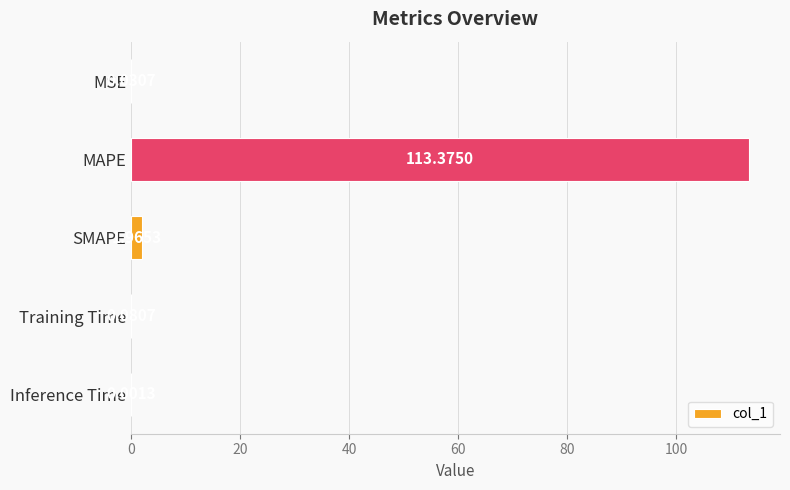

Are the bars grouped side by side (vs. stacked)?

No